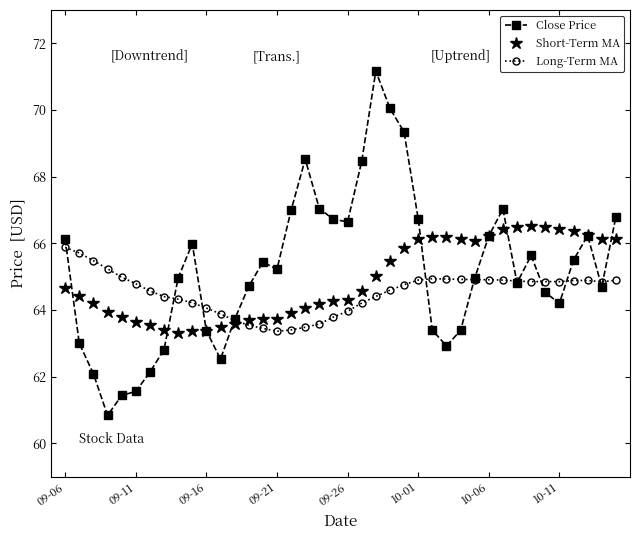

At how many categories does at least one series exceed 68?

5